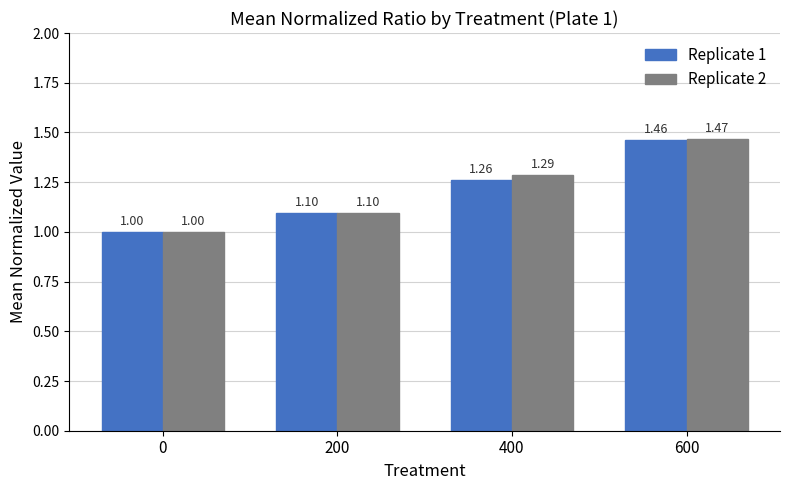

True or false: Replicate 2 has a value of 1.1 at 200.

True